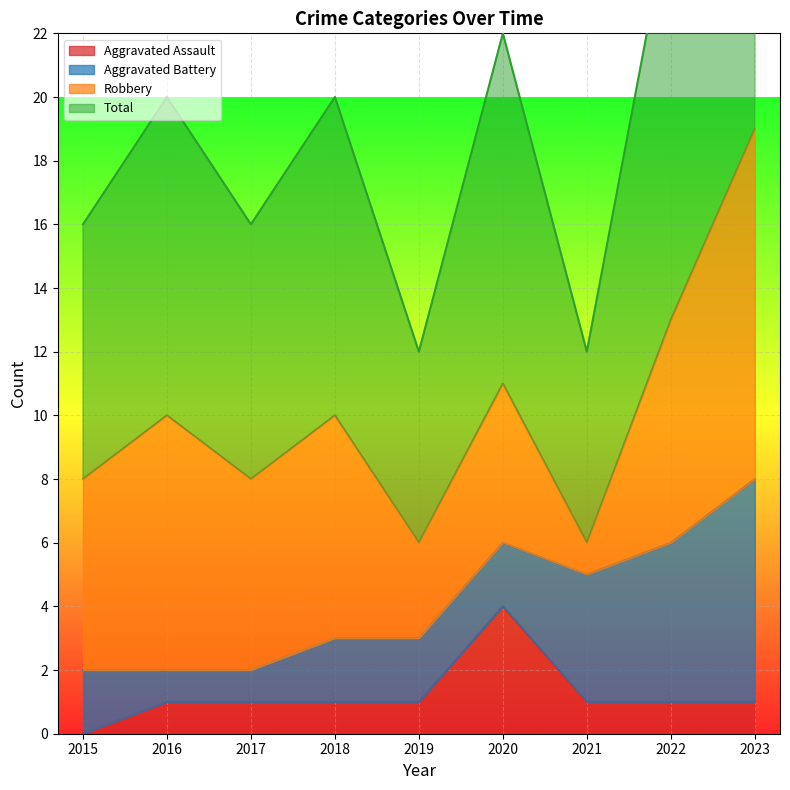

At which label does Aggravated Assault reach its minimum?

2015